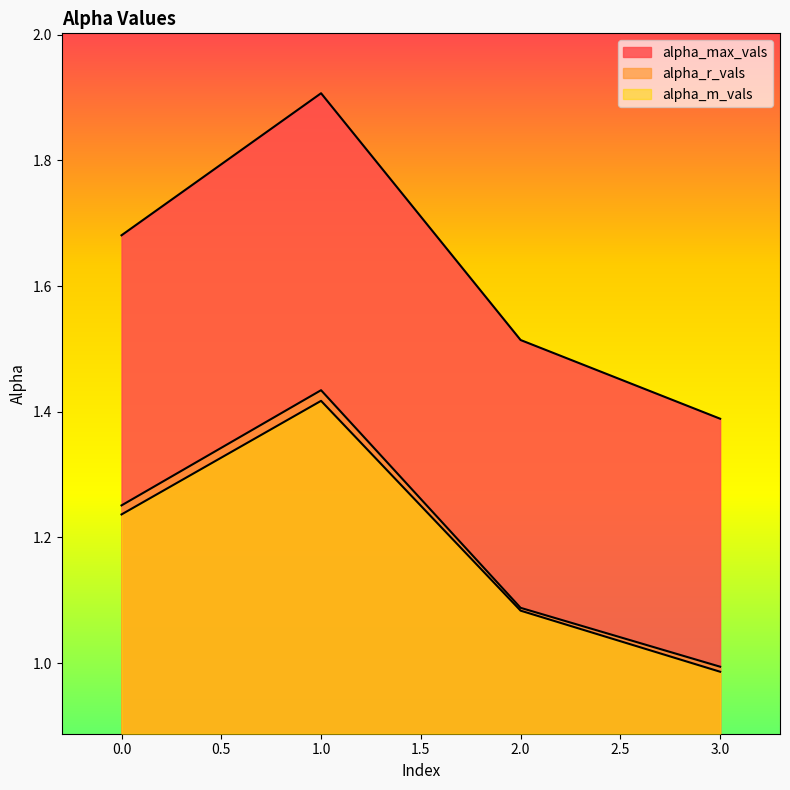

What is the difference between the maximum and minimum values in the alpha_r_vals series?

0.4